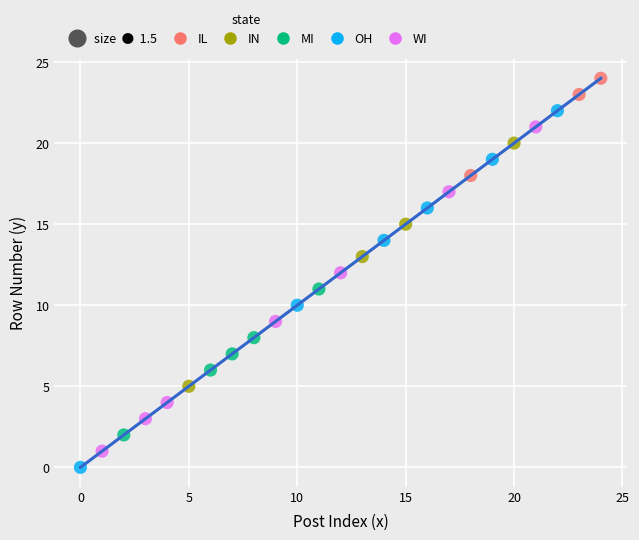

Which series has the largest Y range (max minus min)?

OH